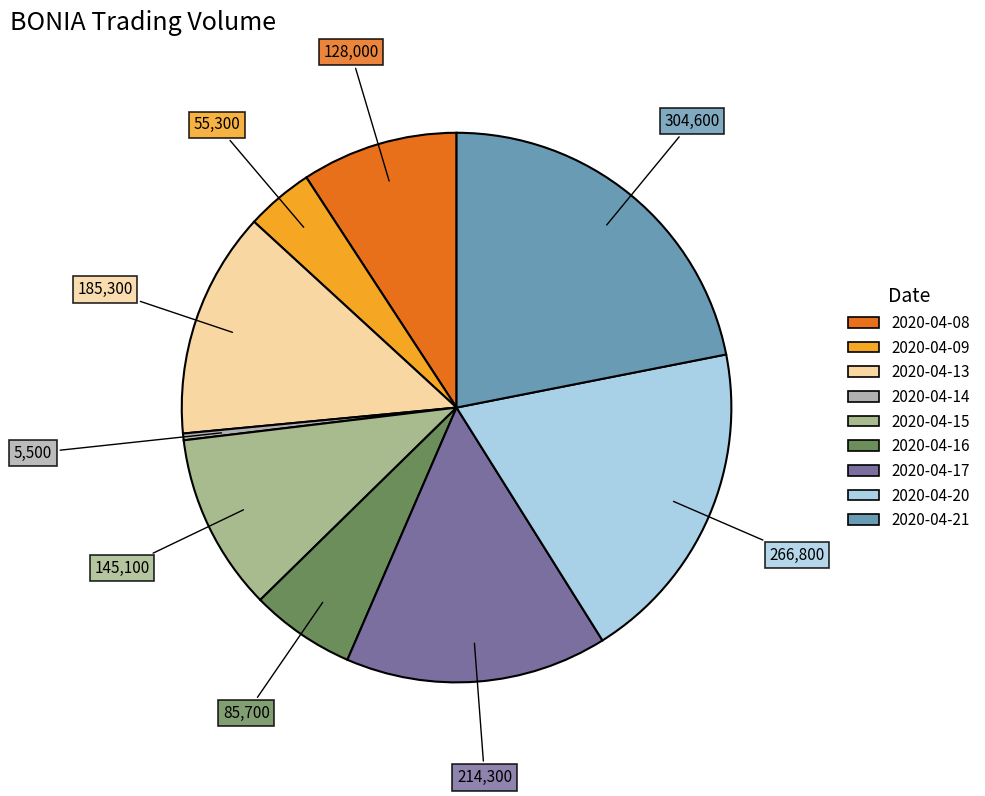

What percentage do 2020-04-13 and 2020-04-08 together represent?

22.5%